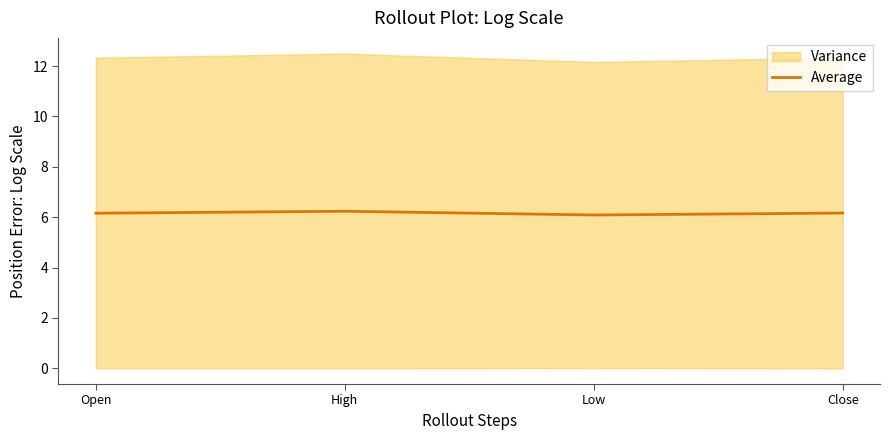

What position from the right is Open?

4